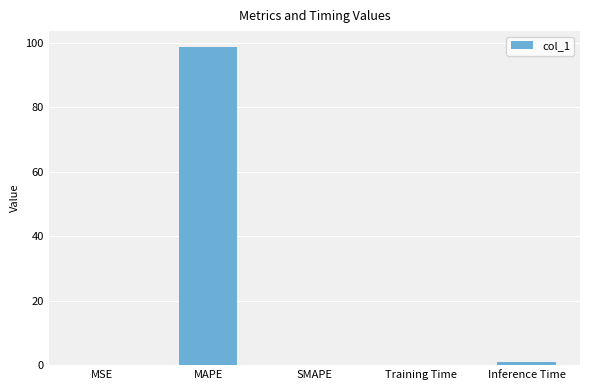

How many distinct data groups are displayed?

1